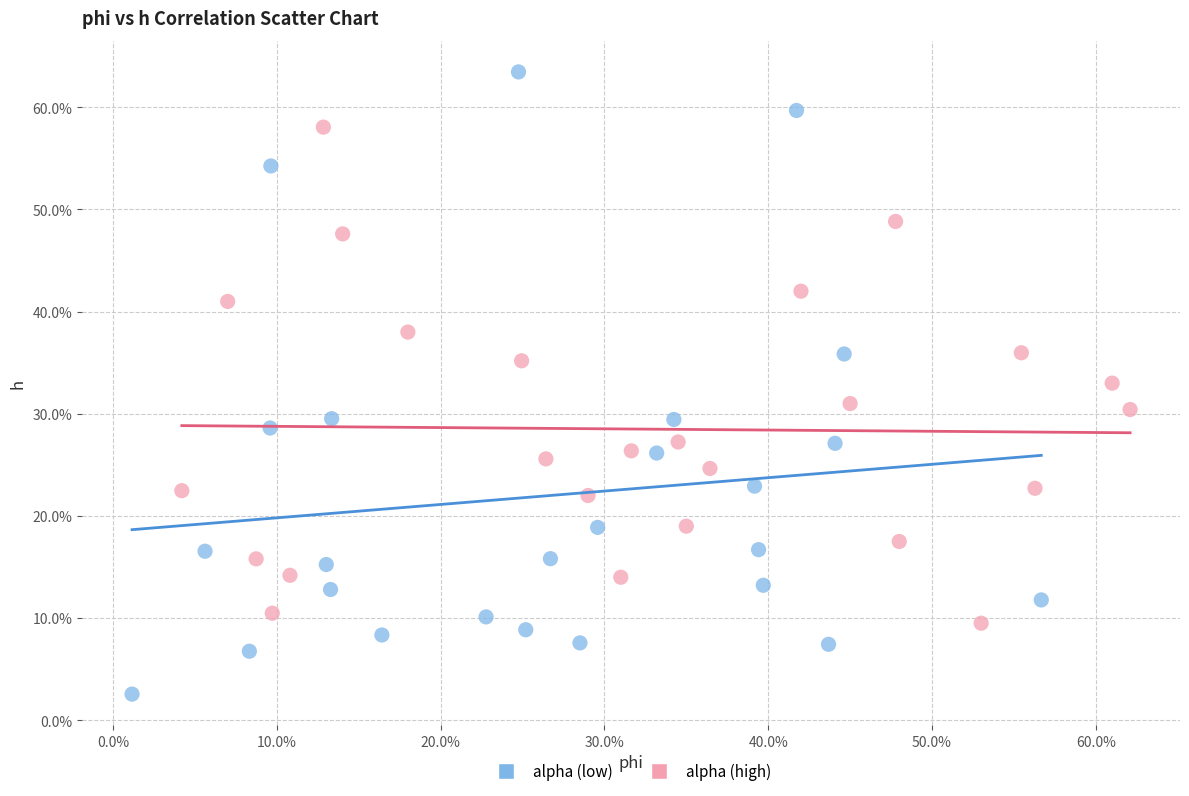

Which series contains the highest Y value?

alpha (low)